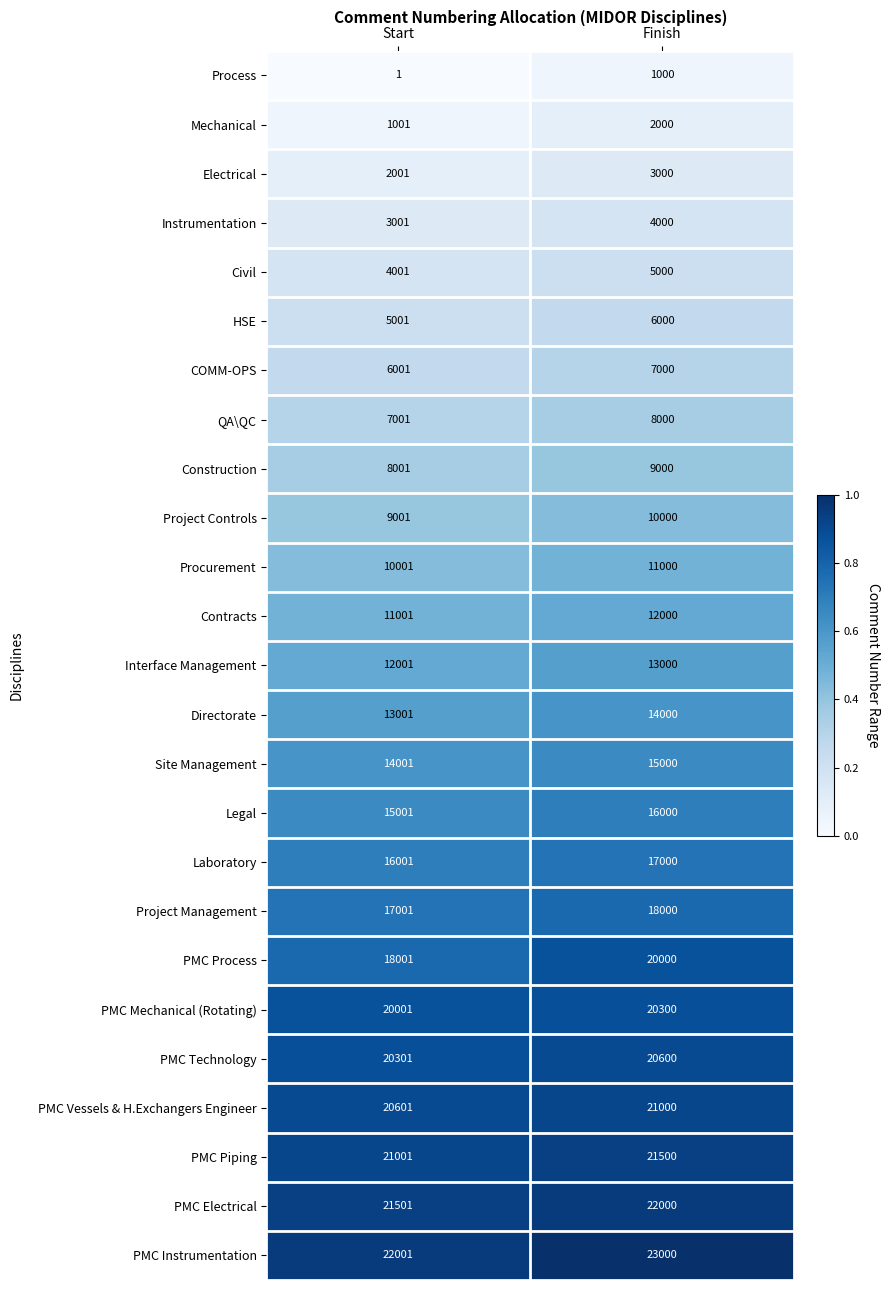

How many distinct data groups are displayed?

25